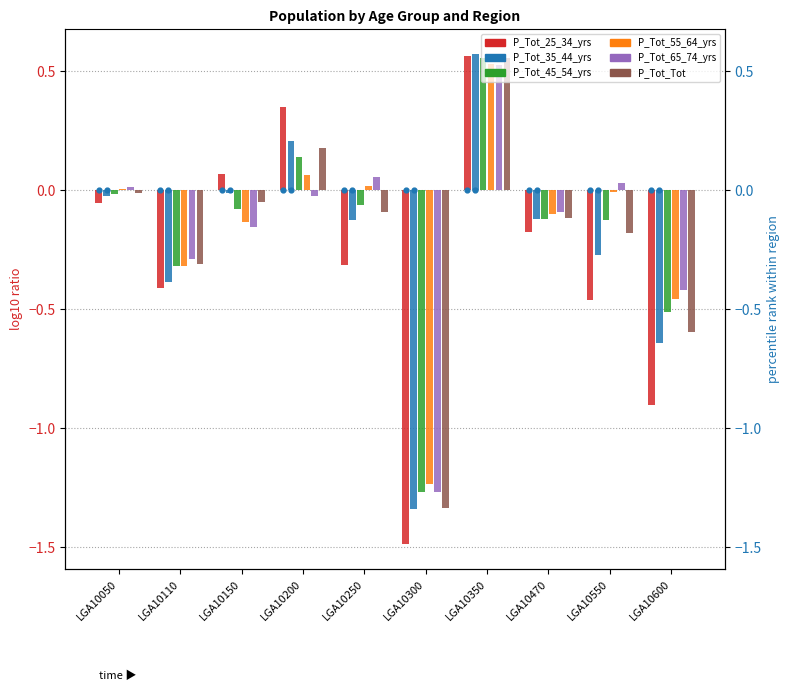

What are all the series names shown in the legend?

P_Tot_25_34_yrs, P_Tot_35_44_yrs, P_Tot_45_54_yrs, P_Tot_55_64_yrs, P_Tot_65_74_yrs, P_Tot_Tot